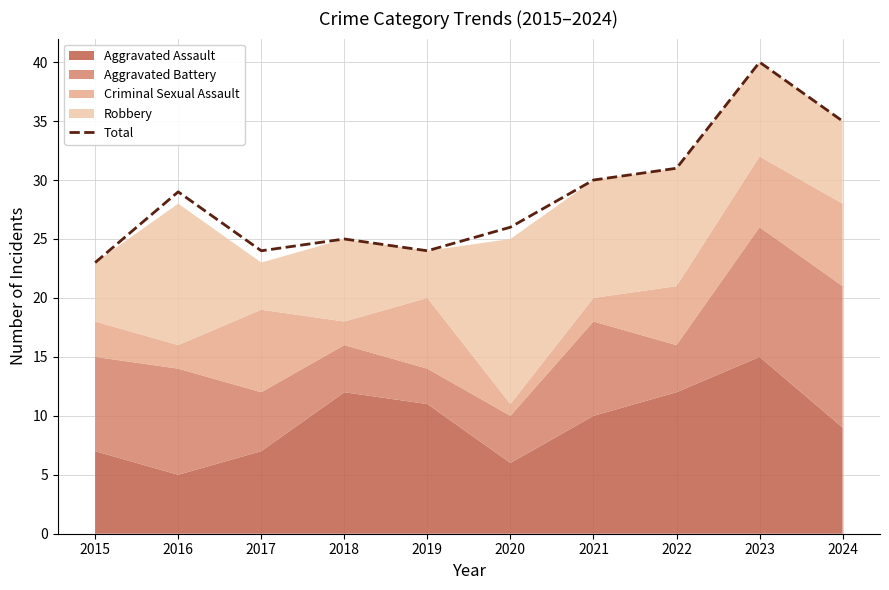

What is the average value?

29